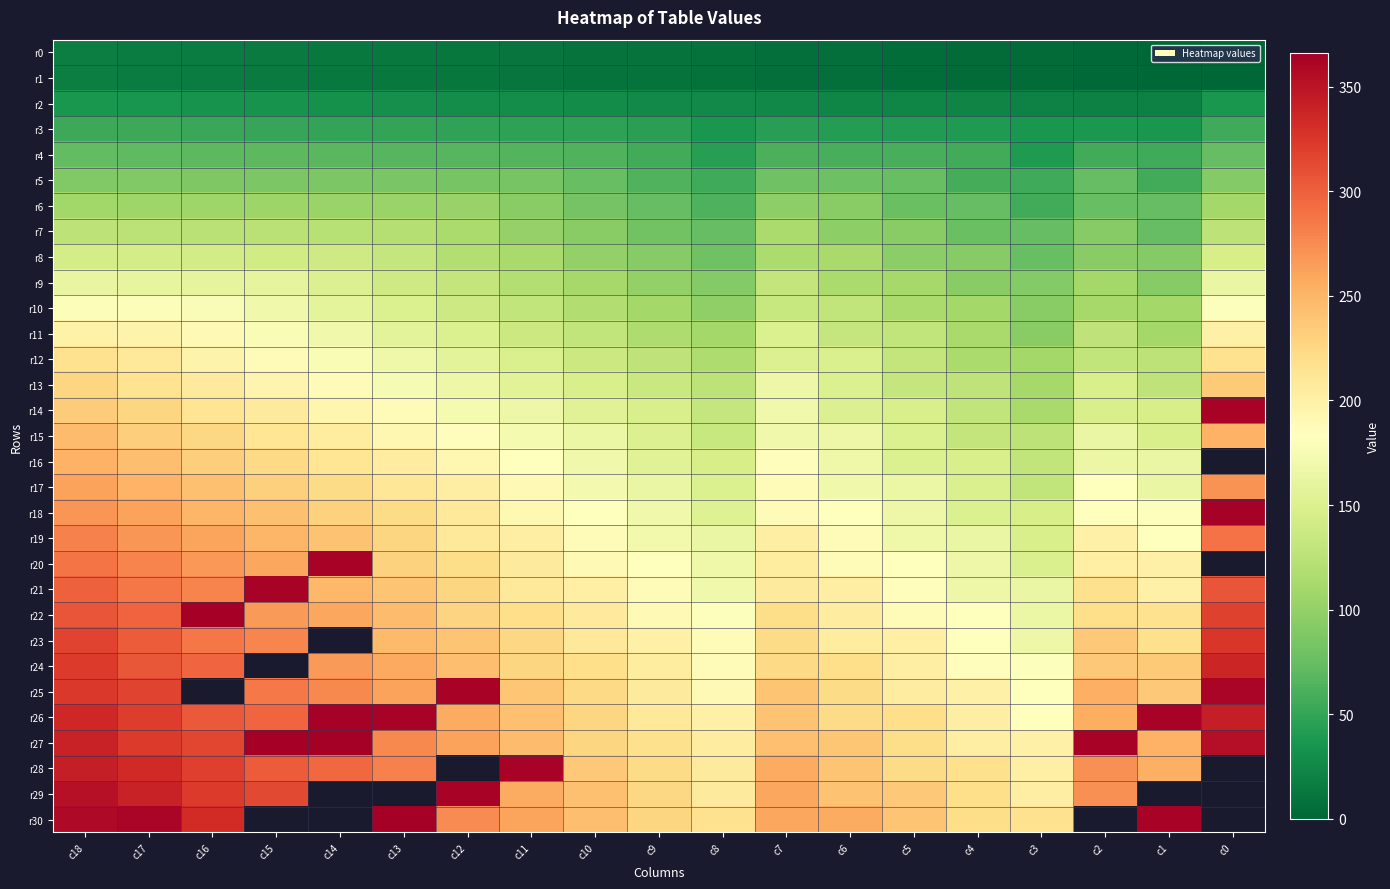

At which category is the sum across all series the highest?

c18